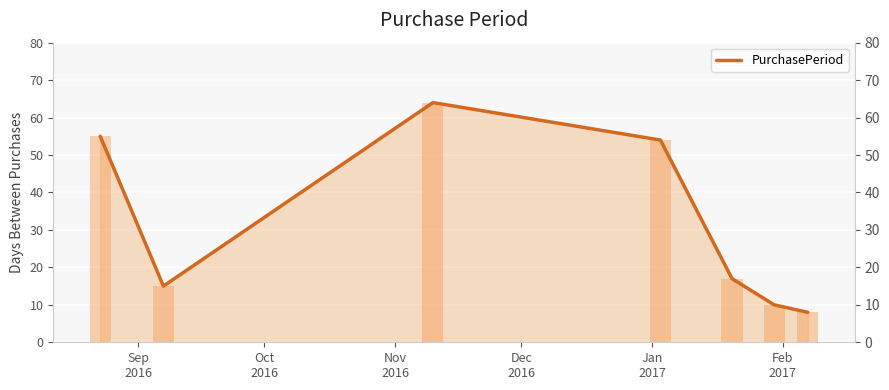

How many categories are shown in the chart?

7